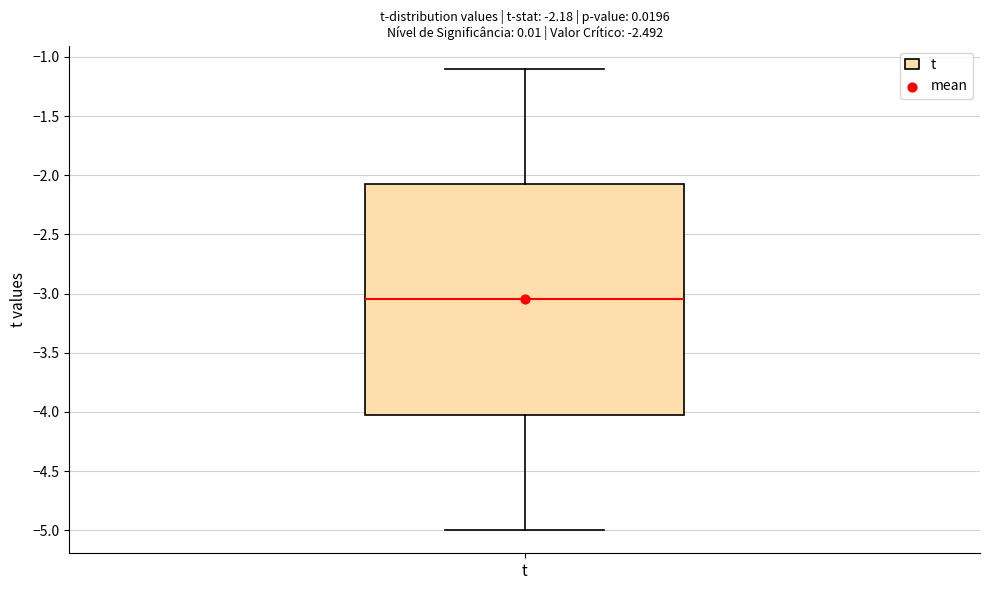

Transcribe this box plot: give where the median line is, the range the box spans, and where the two whiskers end, as read against the y-axis. The values are not printed on the chart, so give them approximately, as read against the axis.

median -3.05, box -4.00 to -2.05, whiskers -5.00 to -1.10